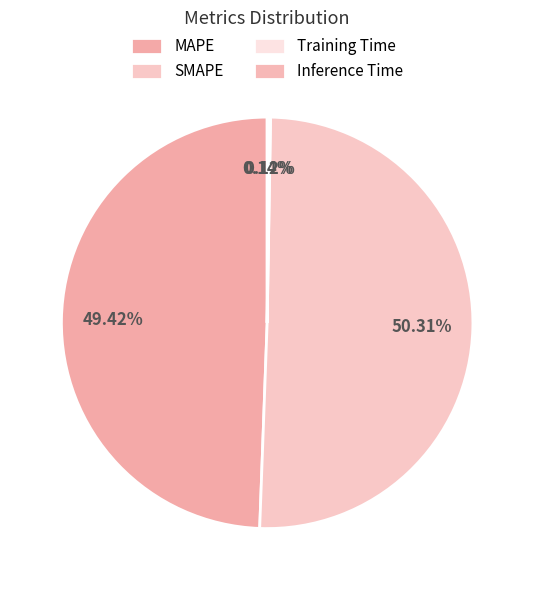

What percentage is the SMAPE slice, to the nearest percent?

50%